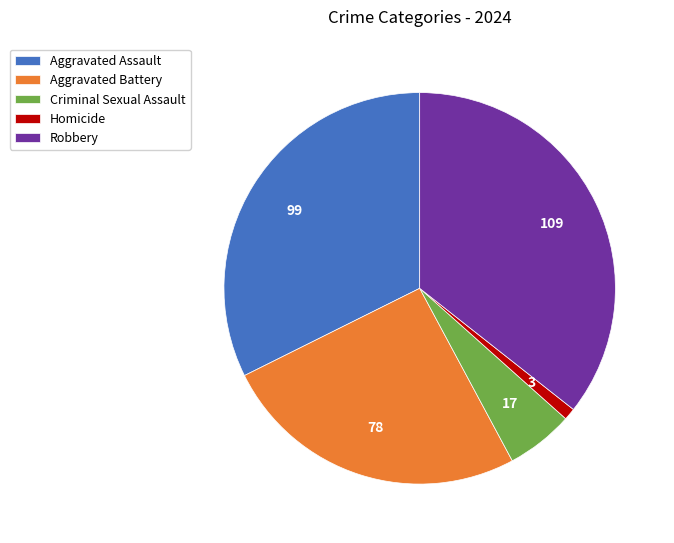

Between Homicide and Criminal Sexual Assault, which is larger?

Criminal Sexual Assault